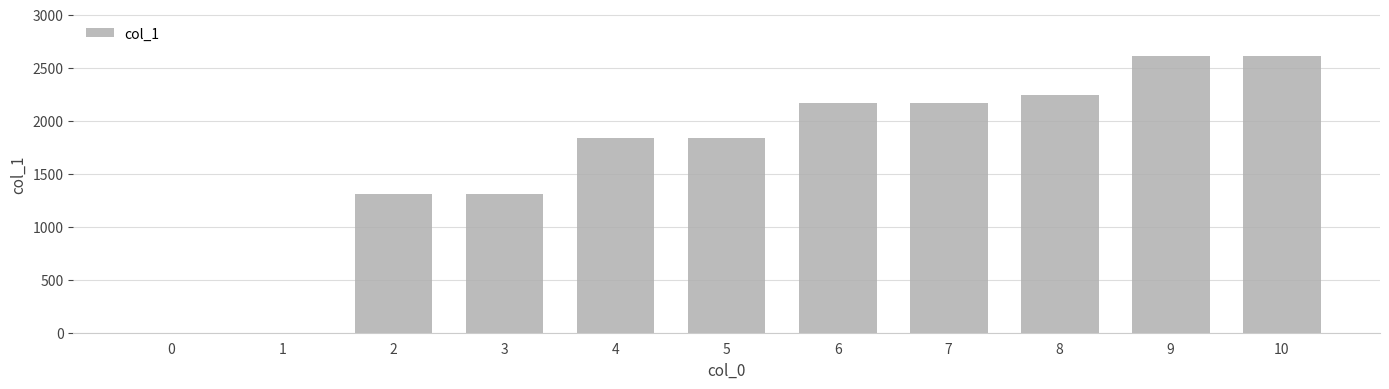

What is the change in value from 8 to 10?

+374